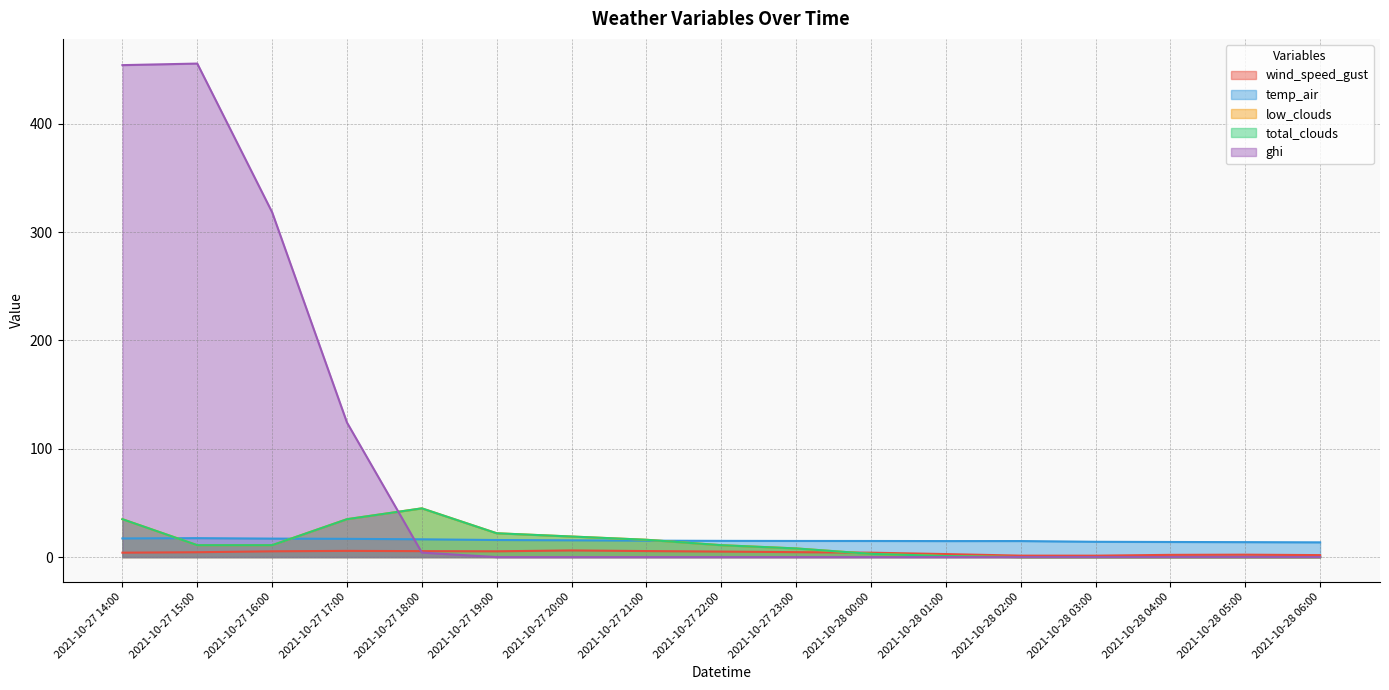

What are all the series names shown in the legend?

wind_speed_gust, temp_air, low_clouds, total_clouds, ghi